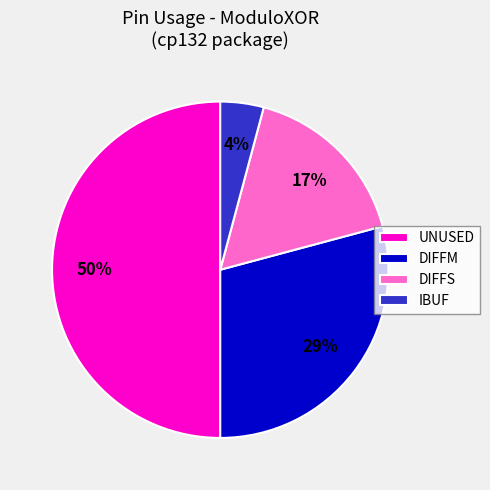

Which has a higher value, UNUSED or DIFFM?

UNUSED